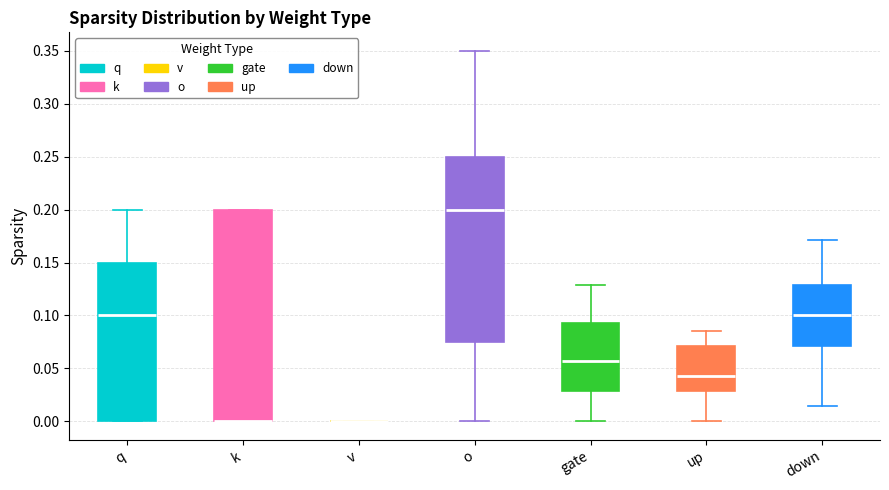

Reading left to right, transcribe this box plot: for each box, give where its median line is, the range the box spans, and where its two whiskers end, as read against the y-axis. The values are not printed on the chart, so give them approximately, as read against the axis.

q: median 0.100, box 0.000 to 0.150, whiskers 0.000 to 0.200
k: median 0.000 (drawn on the box's lower edge), box 0.000 to 0.200, whiskers 0.000 to 0.200
v: box collapsed to a line at 0.000, whiskers 0.000 to 0.000
o: median 0.200, box 0.075 to 0.250, whiskers 0.000 to 0.350
gate: median 0.055, box 0.030 to 0.095, whiskers 0.000 to 0.130
up: median 0.045, box 0.030 to 0.070, whiskers 0.000 to 0.085
down: median 0.100, box 0.070 to 0.130, whiskers 0.015 to 0.170